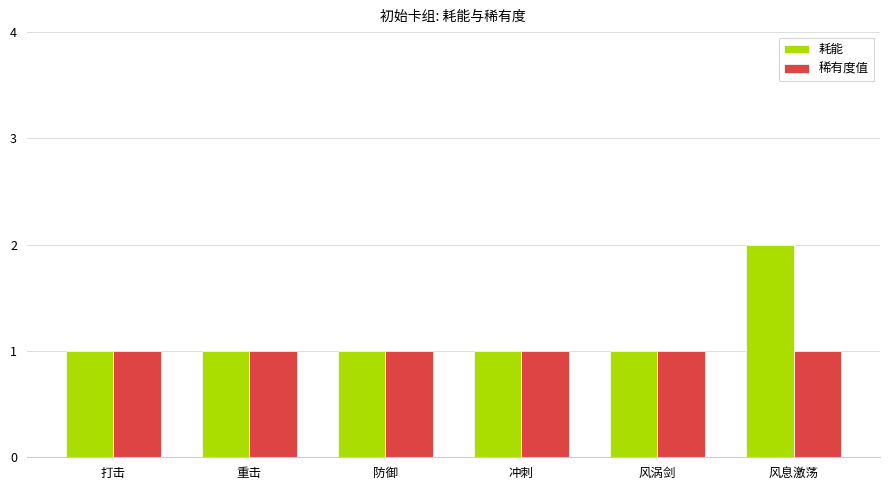

Reading left to right, what are all the values shown in this chart?

耗能: 1	1	1	1	1	2
稀有度值: 1	1	1	1	1	1